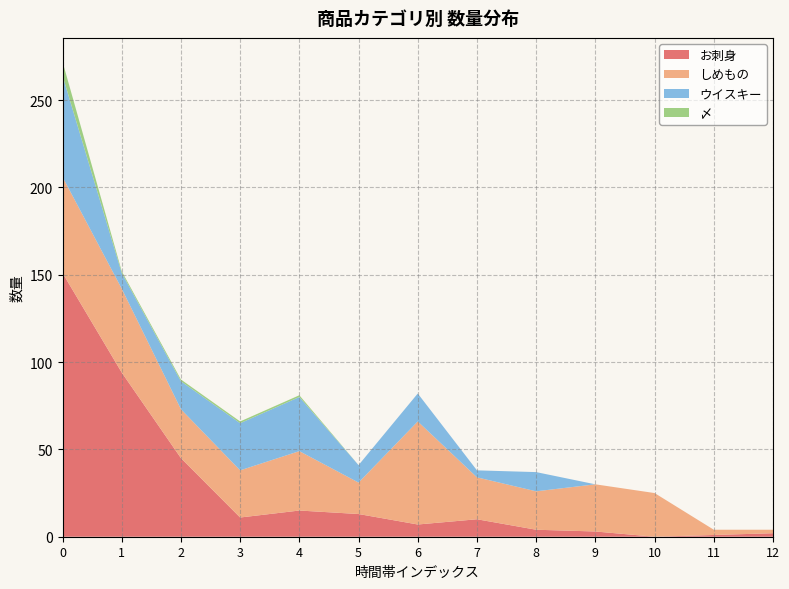

Reading right to left, transcribe all the data shown in this chart.

お刺身: 2	1	0	3	4	10	7	13	15	11	45	94	151
しめもの: 2	3	25	27	22	24	59	18	34	27	28	48	55
ウイスキー: 0	0	0	0	11	4	16	10	31	27	16	9	58
〆: 0	0	0	0	0	0	0	0	1	1	1	1	8